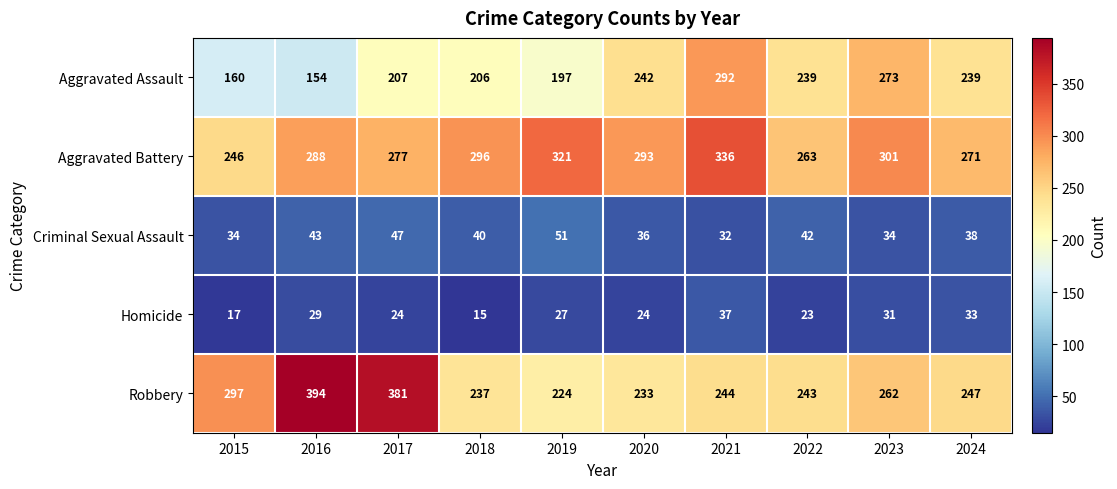

Which series has the widest spread of values?

Robbery